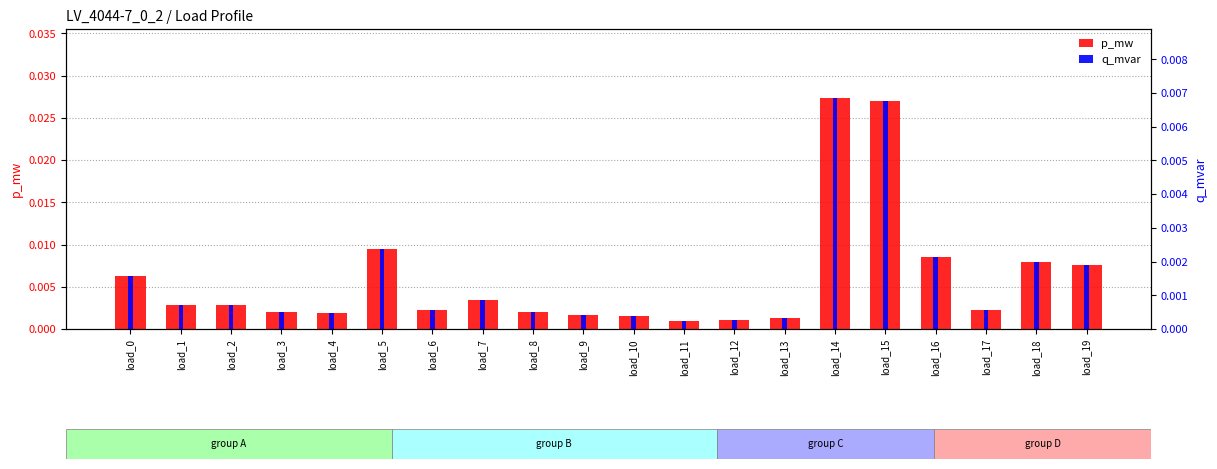

How many groups of bars are there?

20